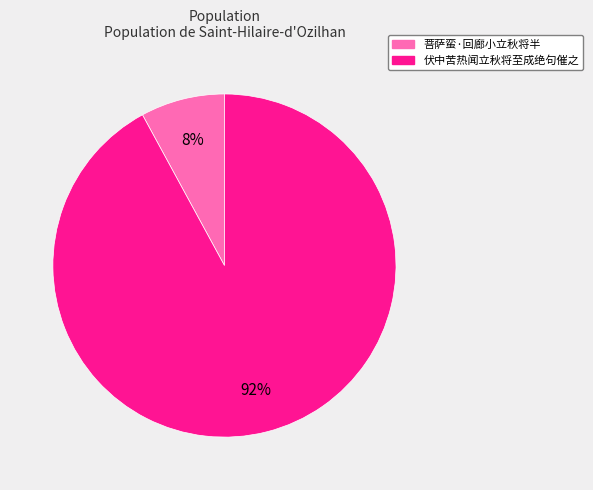

To the nearest percent, what percentage of the pie is 菩萨蛮·回廊小立秋将半?

8%